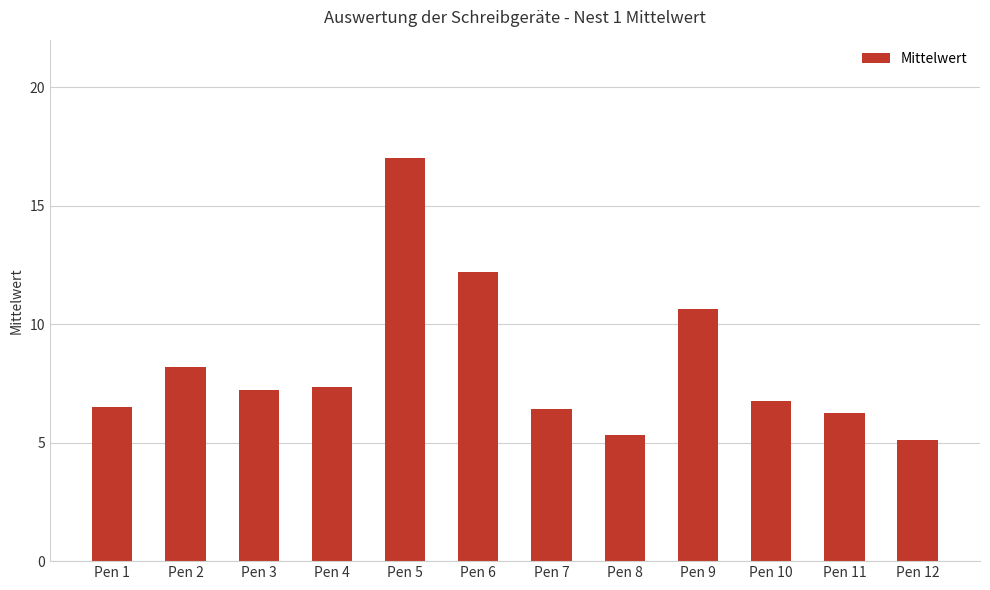

Read the value at Pen 4.

7.3